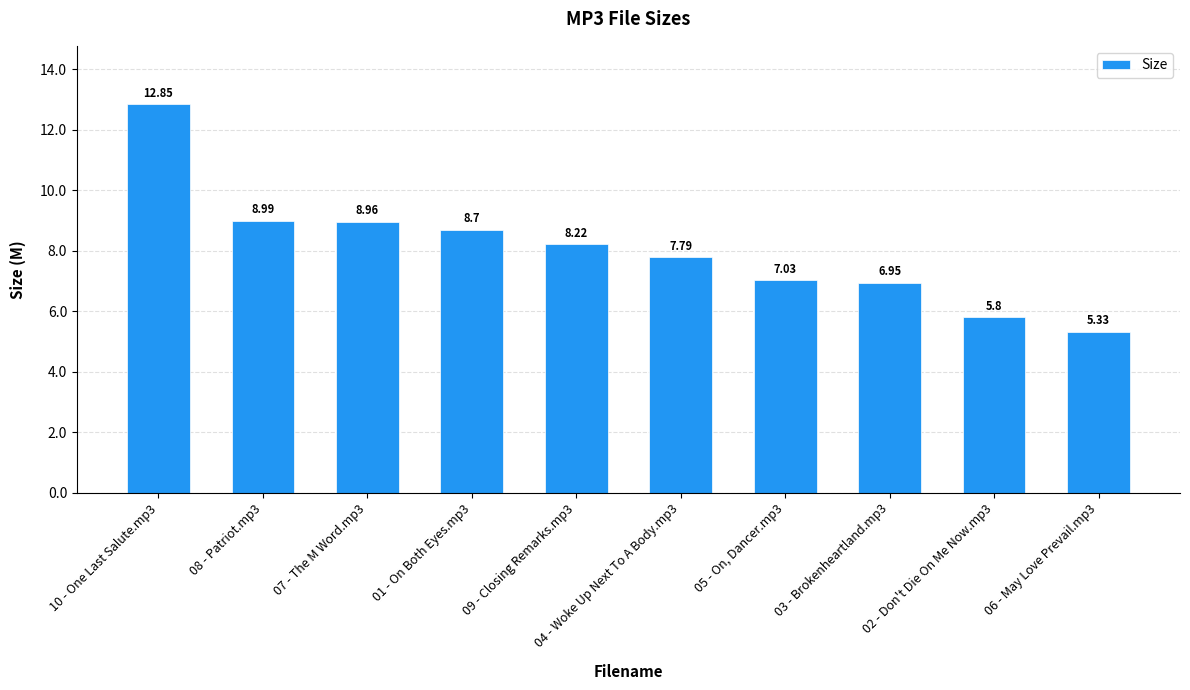

Rank the categories by value from highest to lowest.

10 - One Last Salute.mp3, 08 - Patriot.mp3, 07 - The M Word.mp3, 01 - On Both Eyes.mp3, 09 - Closing Remarks.mp3, 04 - Woke Up Next To A Body.mp3, 05 - On, Dancer.mp3, 03 - Brokenheartland.mp3, 02 - Don't Die On Me Now.mp3, 06 - May Love Prevail.mp3